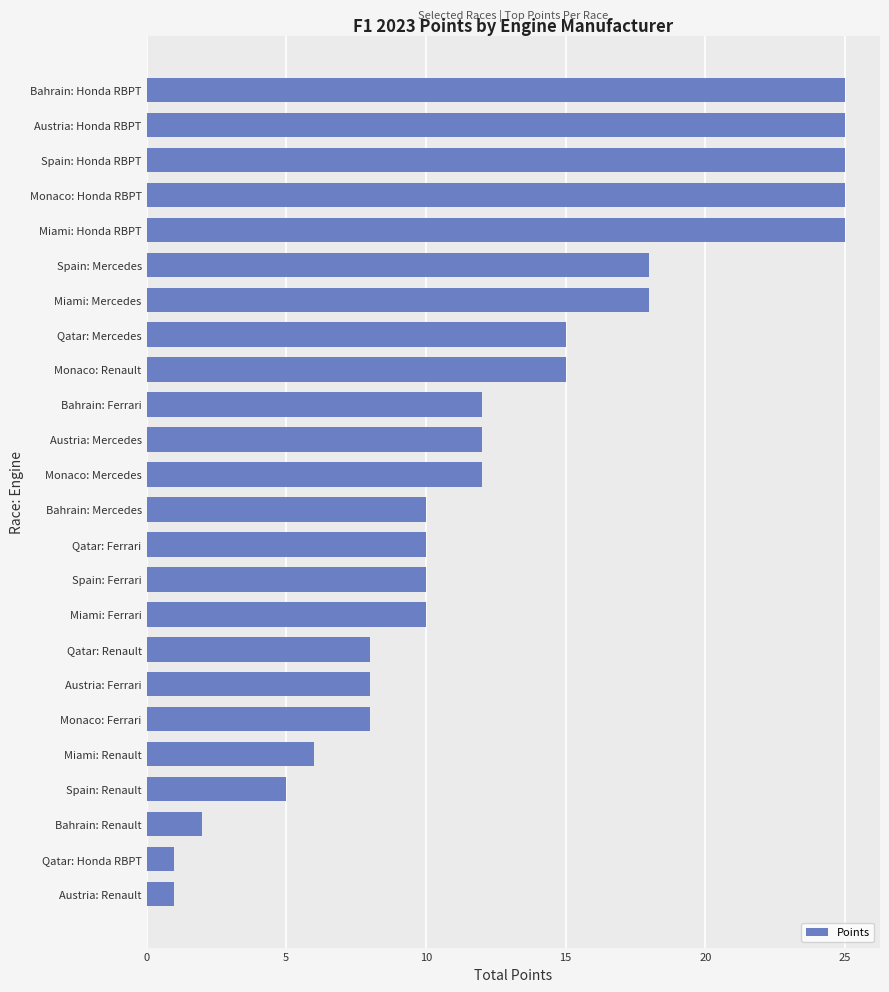

Does the chart contain any negative values?

No